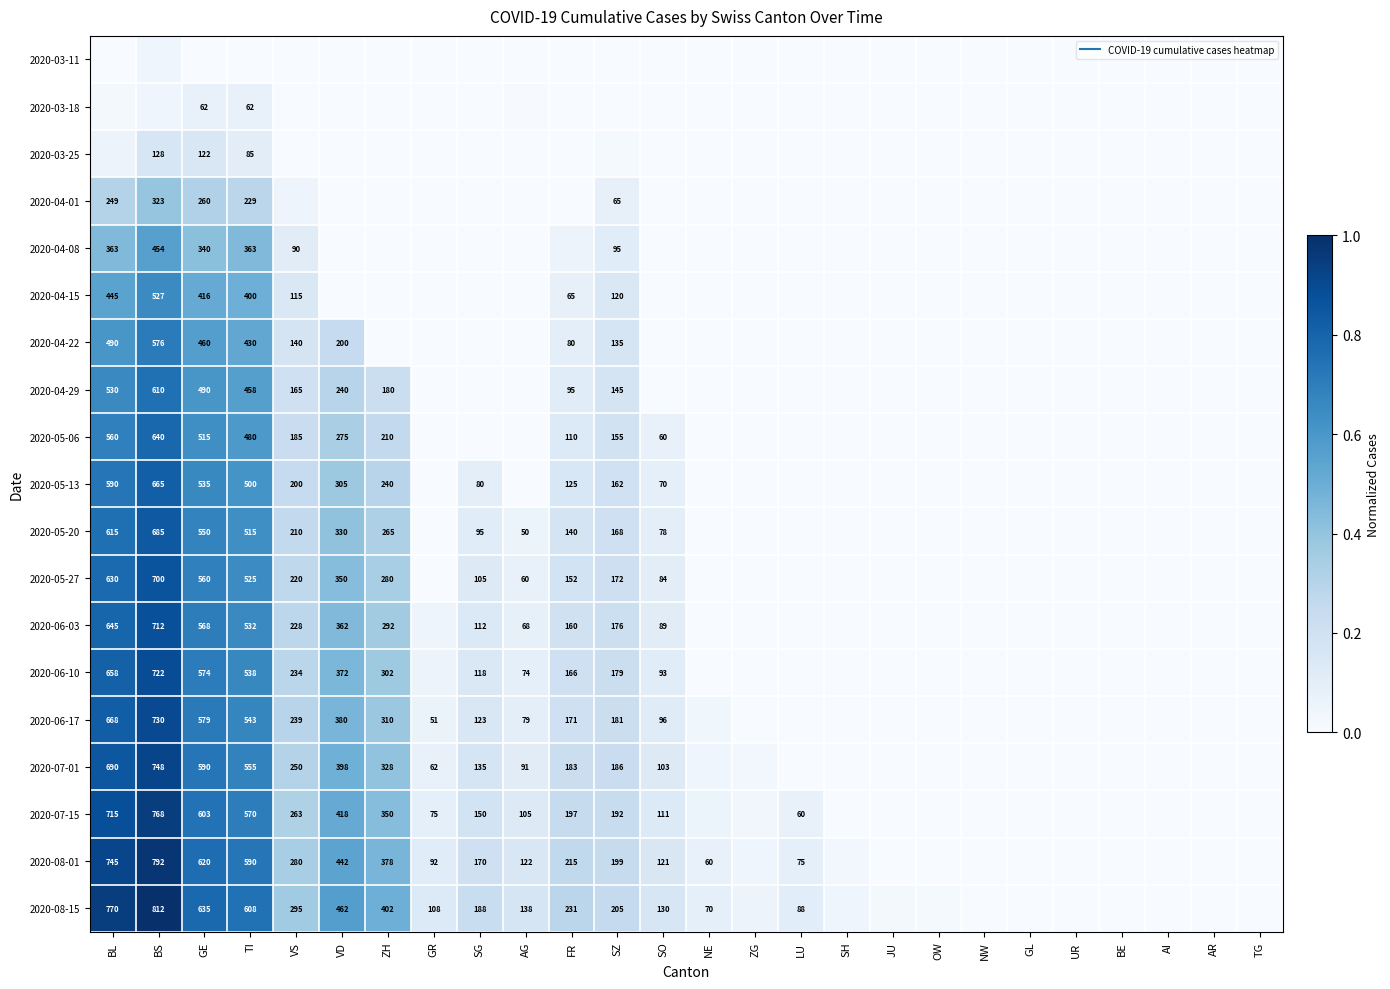

At how many categories does at least one series exceed 0?

19